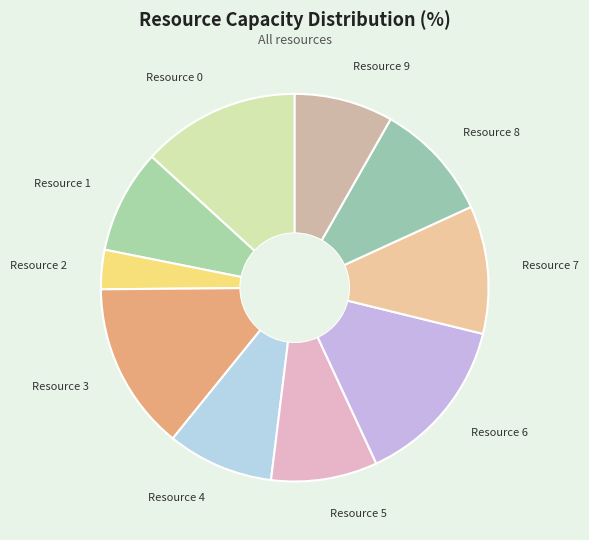

Is there any slice that represents more than half of the pie?

No